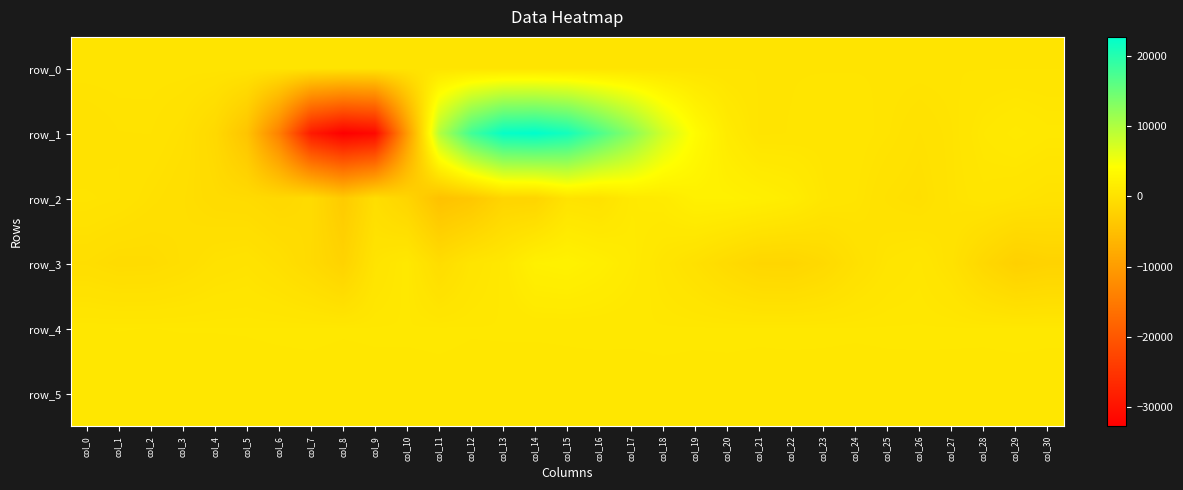

What is the average value of the row_5 series?

824.5